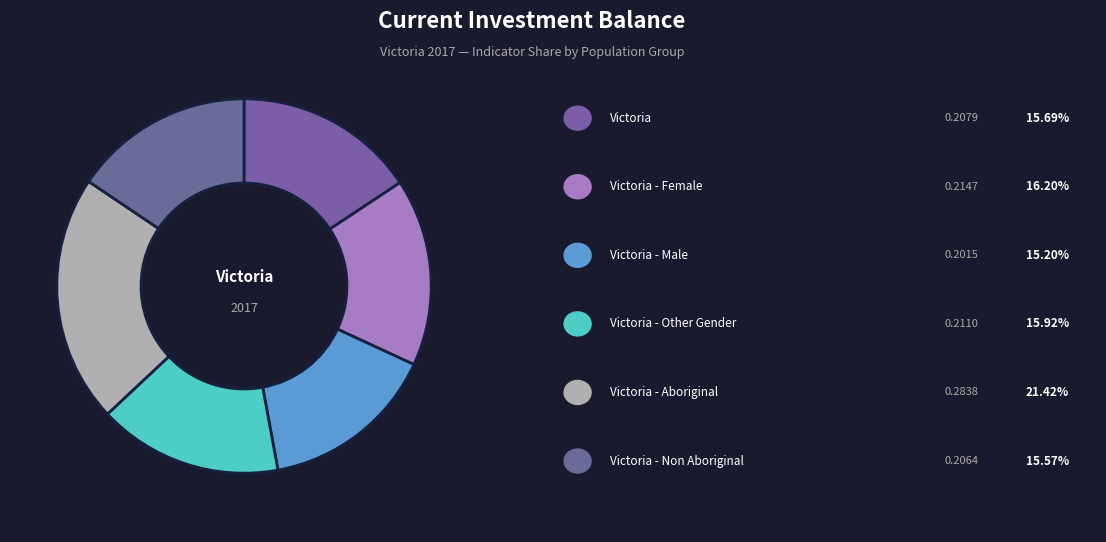

Is there a majority slice in this chart?

No